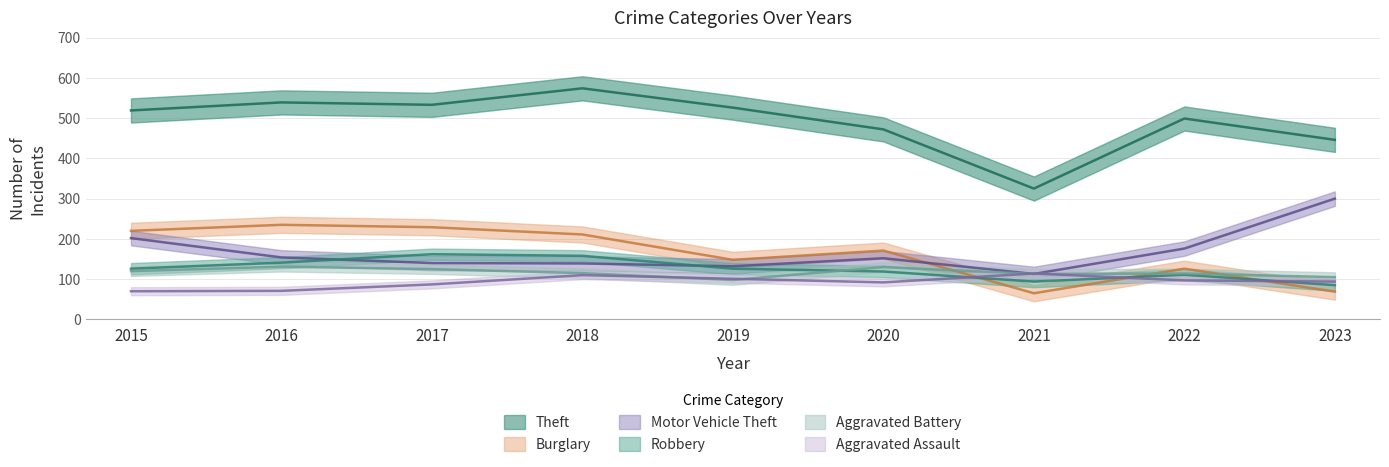

The Aggravated Battery series shows 114 at 2022. True or false?

True